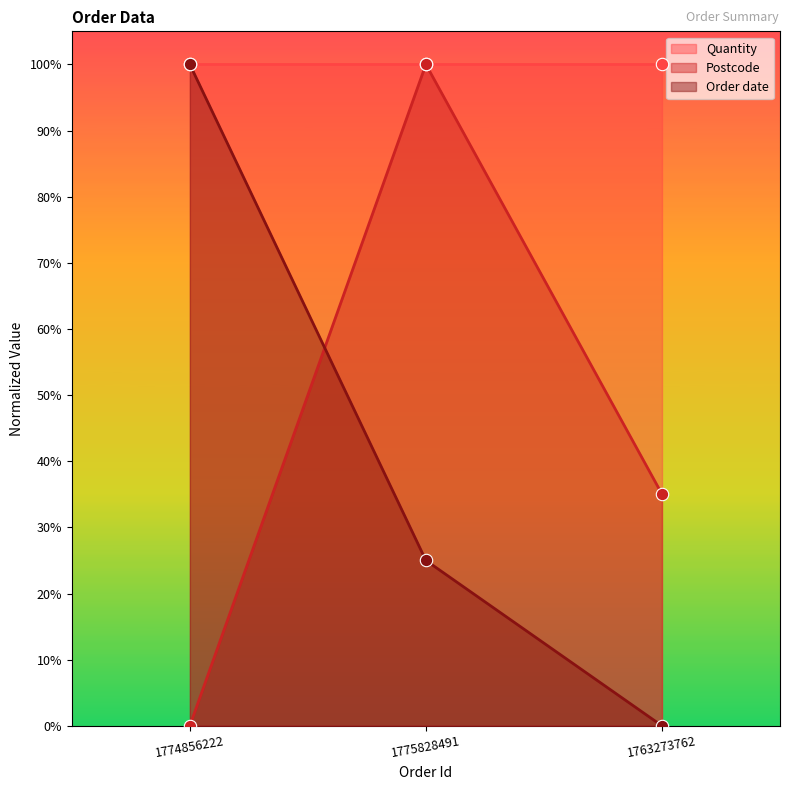

Which series contains the highest Y value?

Postcode